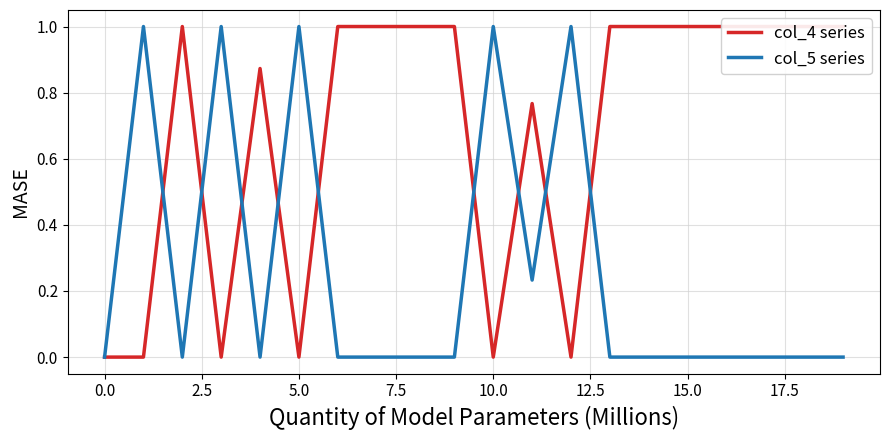

True or false: col_5 series has a value of 0.1 at 11.

False